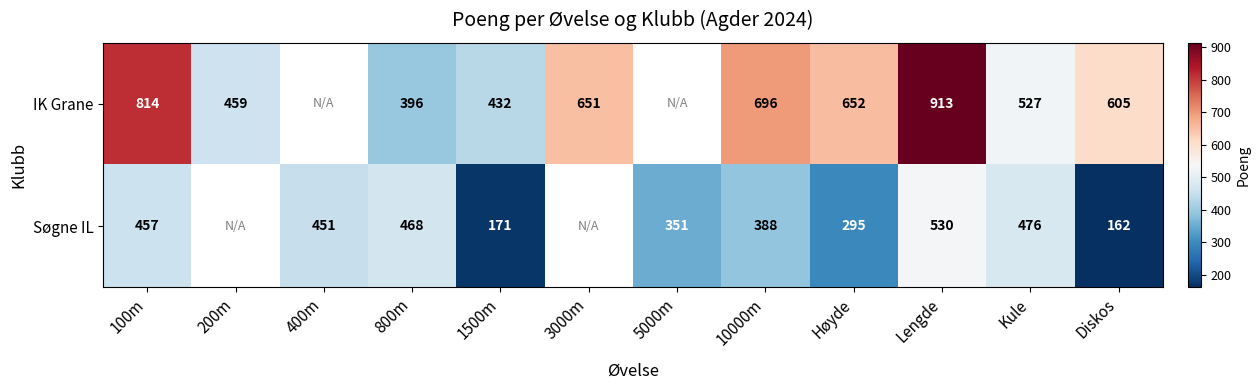

What is the difference between the Søgne IL values at 10000m and Lengde?

142